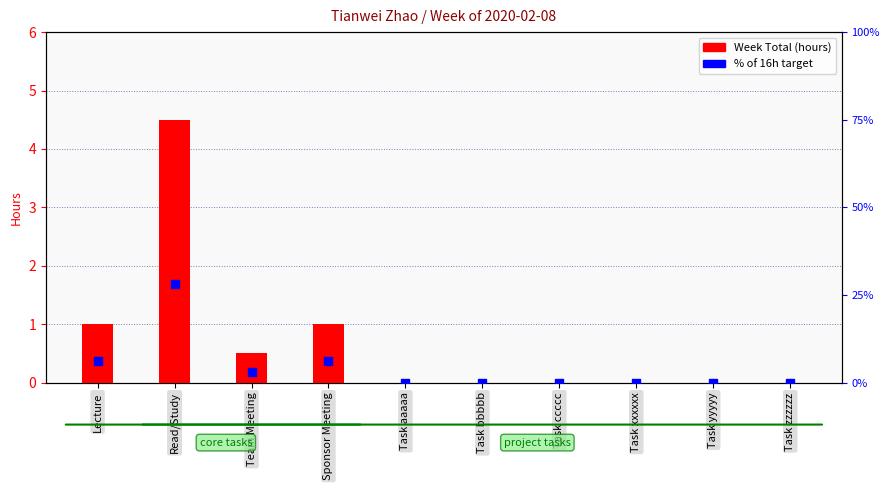

Is the value of % of target hours (16h) at Team Meeting greater than the value of Week Total (hours) at Task xxxxxx?

Yes